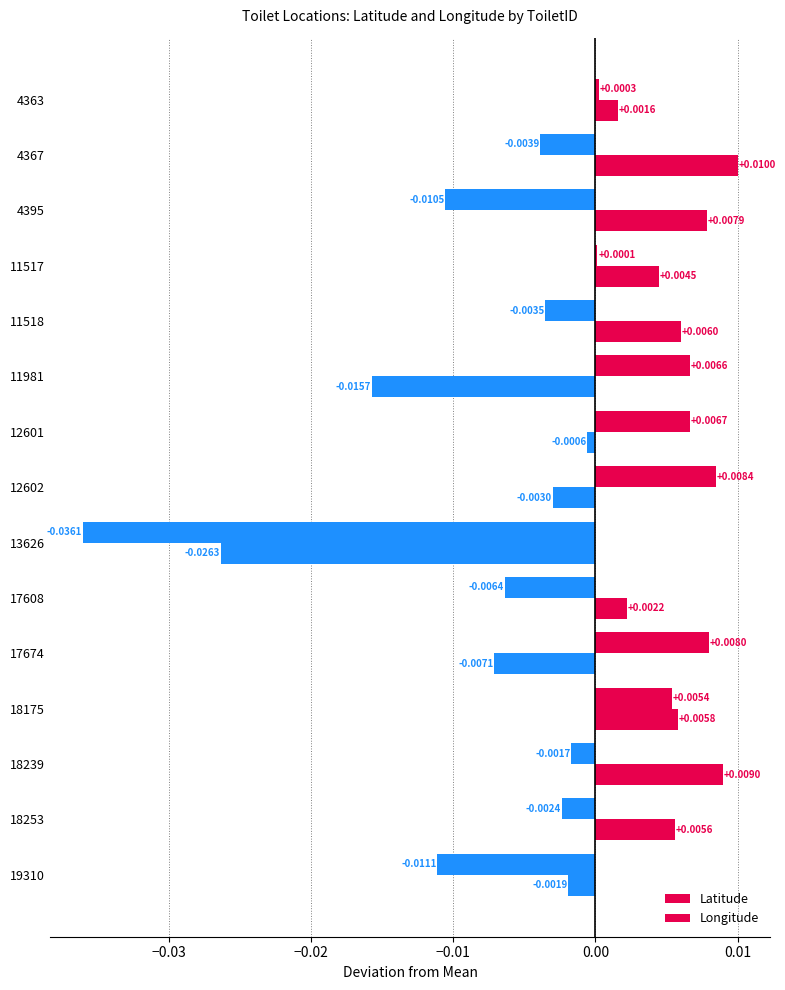

Count the number of data series in this chart.

2